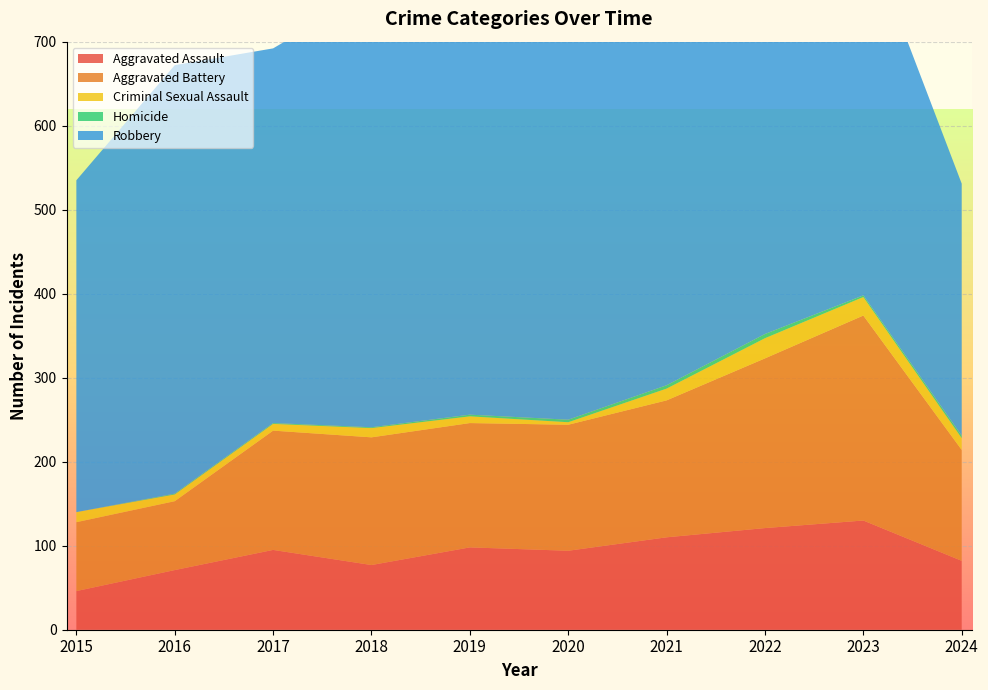

Reading right to left, extract all data points from this chart.

Aggravated Assault: 82	130	121	110	94	98	77	95	71	46
Aggravated Battery: 132	244	202	163	150	148	152	142	82	82
Criminal Sexual Assault: 14	22	24	14	3	8	11	8	8	12
Homicide: 3	2	5	4	3	2	1	1	1	0
Robbery: 300	440	521	484	450	591	520	446	510	395